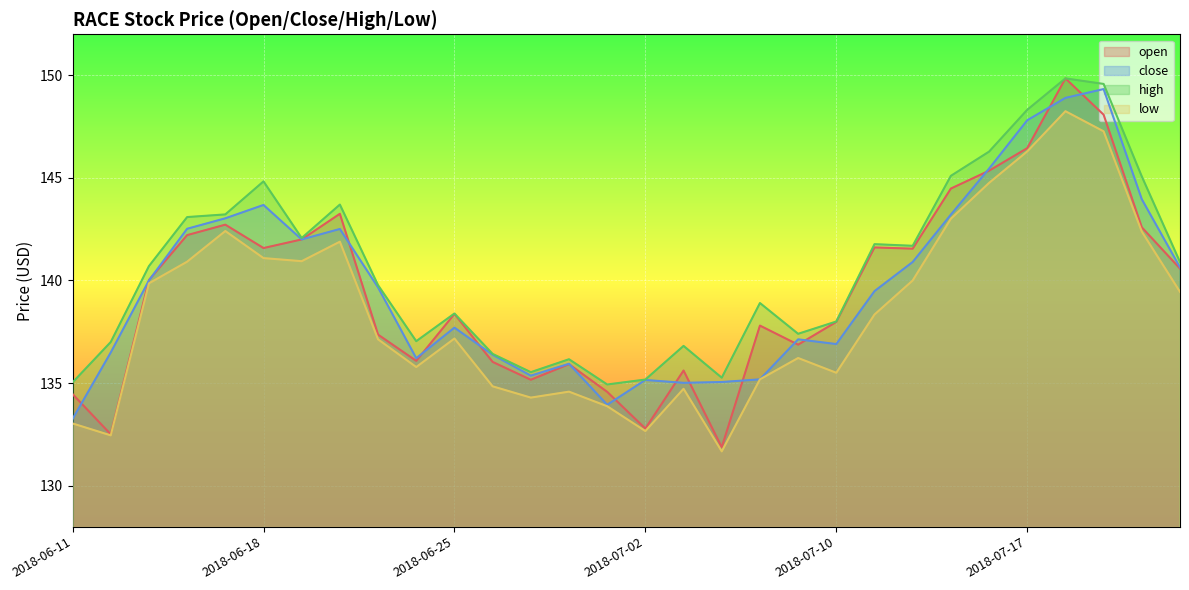

What is the sum of the low values at 2018-06-13 and 2018-07-18?

288.1